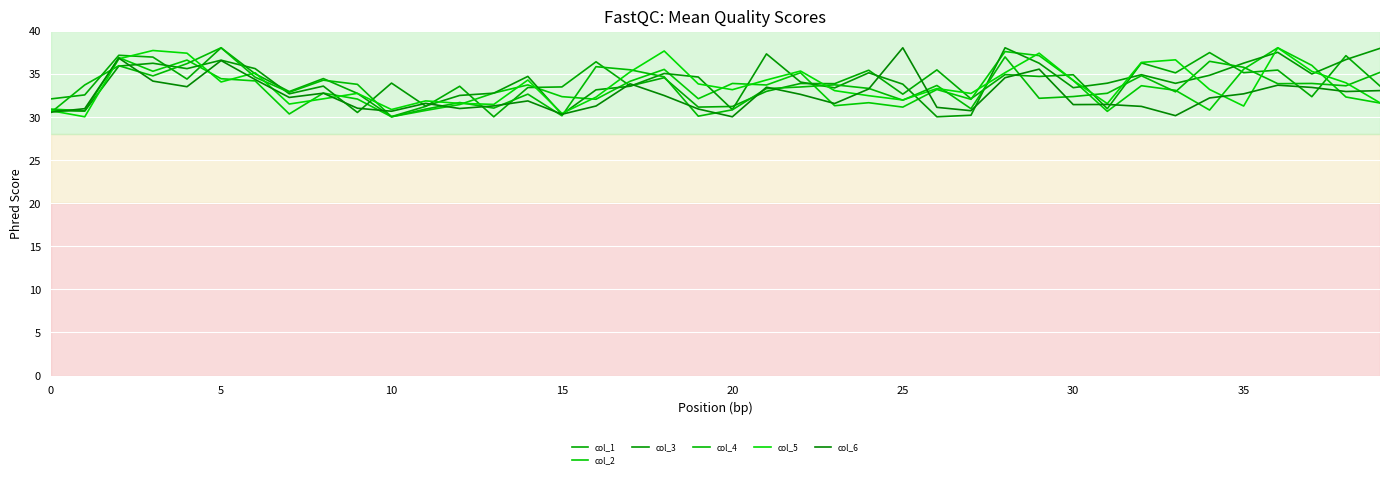

At how many categories does at least one series exceed 32?

39